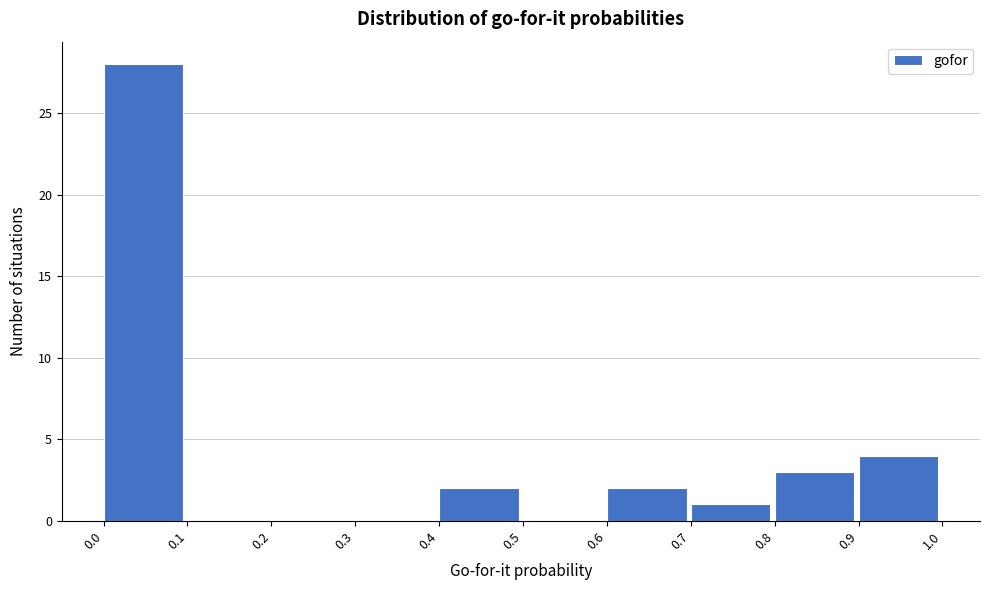

Which range on the x-axis has the tallest bar?

0.0 to 0.1